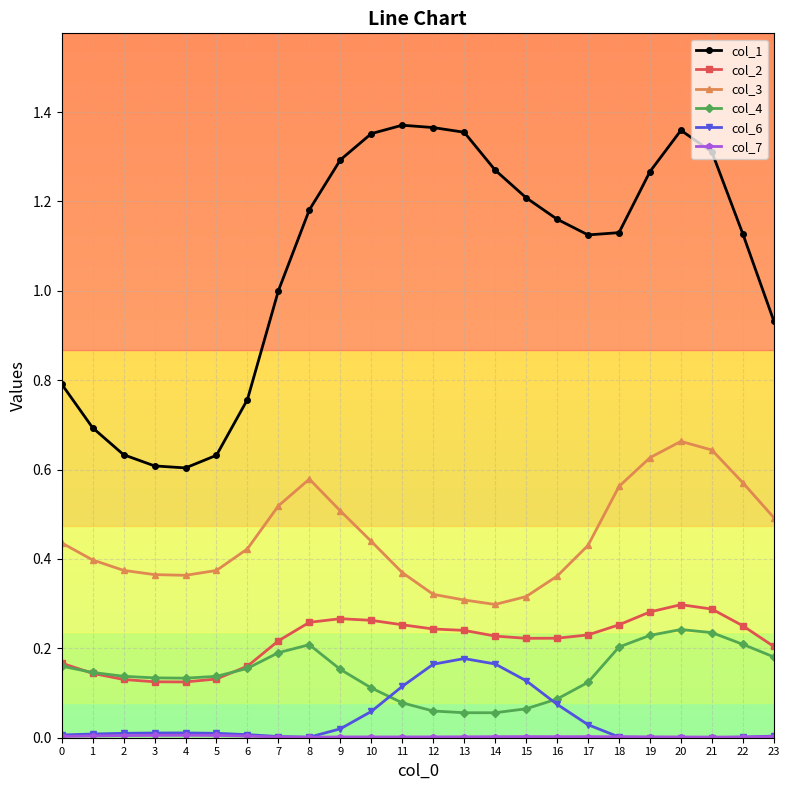

How many times do col_6 and col_4 cross each other?

2